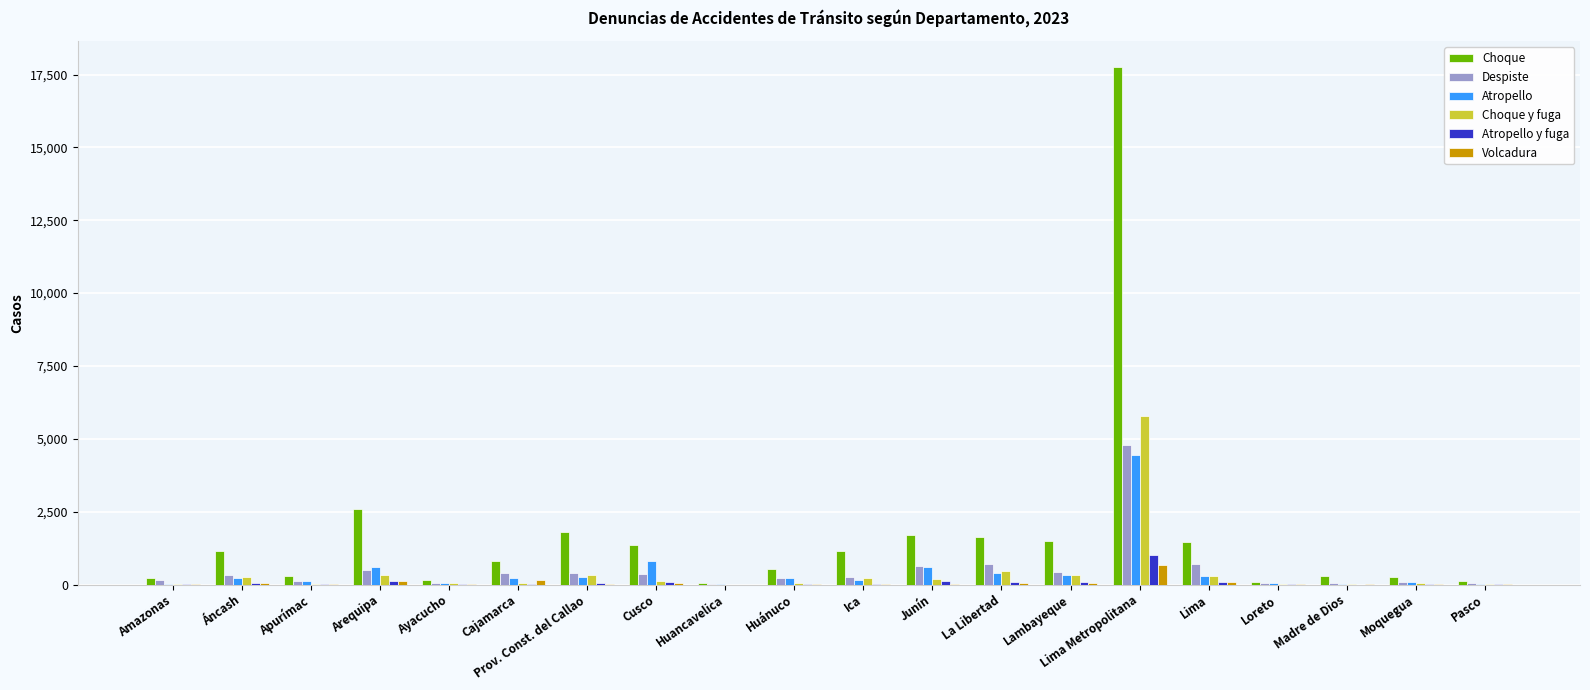

Is the value of Atropello y fuga at Prov. Const. del Callao greater than the value of Volcadura at Lima Metropolitana?

No